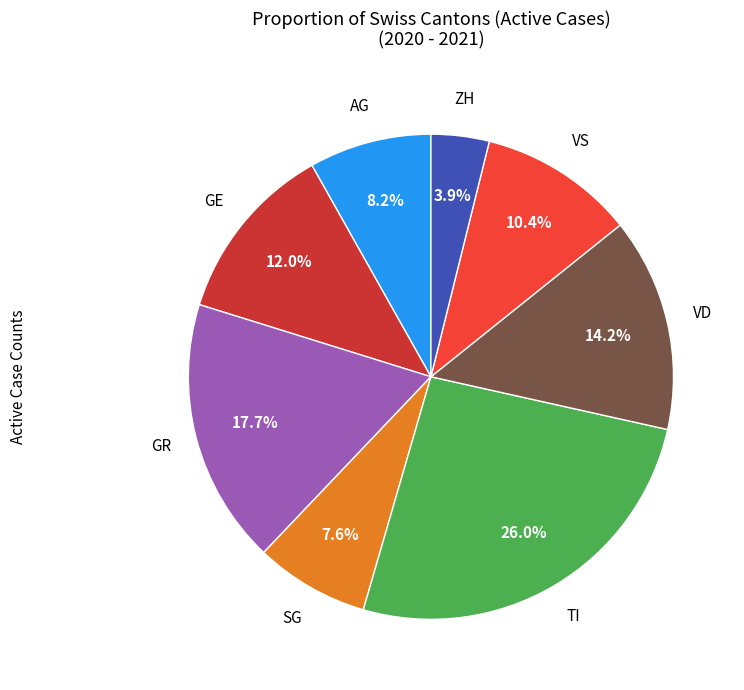

Does any single category account for the majority?

No